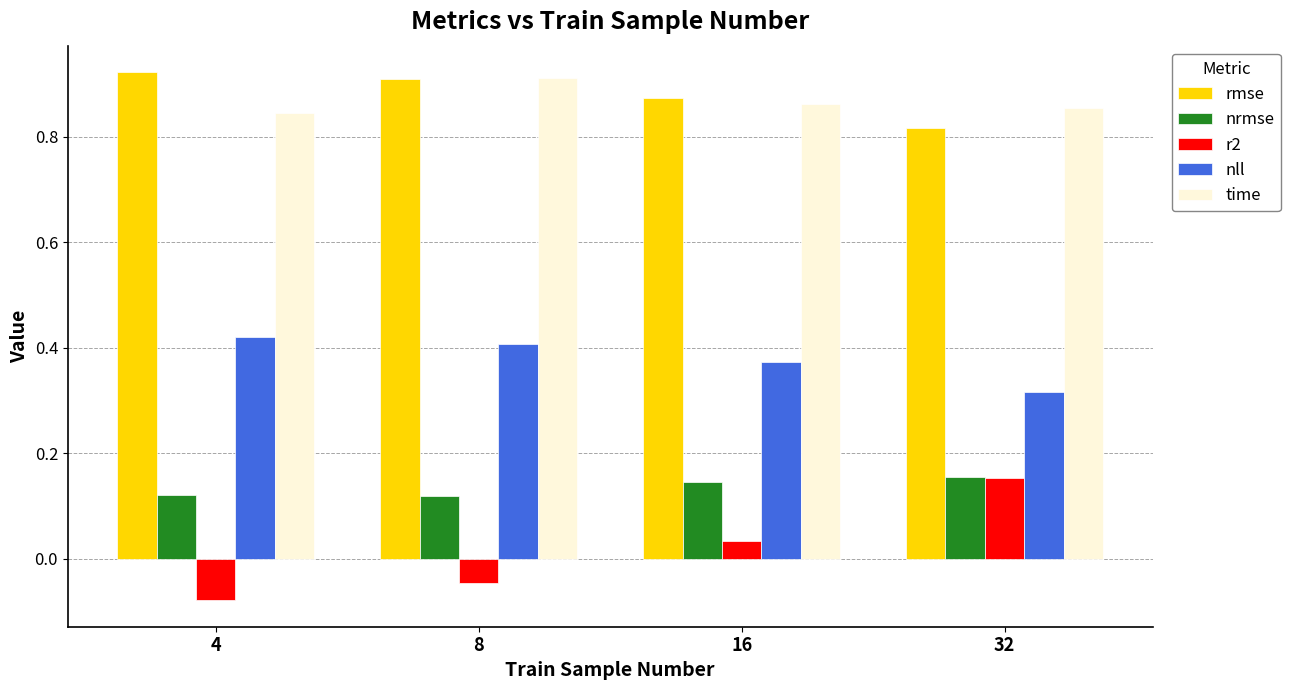

What are all the series names shown in the legend?

rmse, nrmse, r2, nll, time